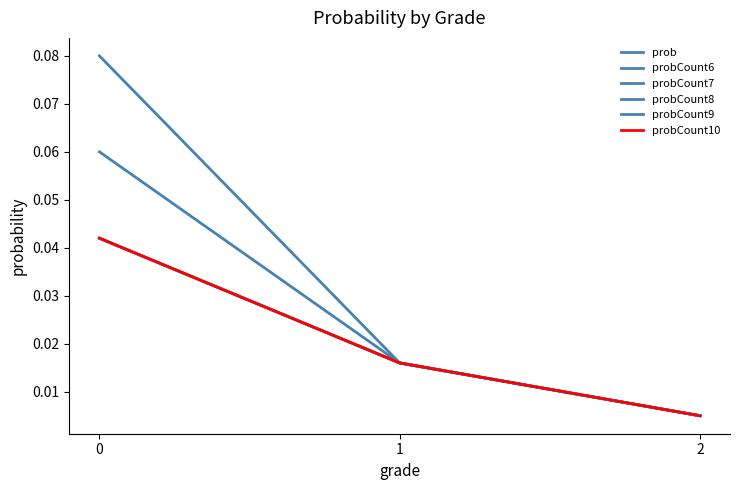

Does the chart display data point markers on the line(s)?

No